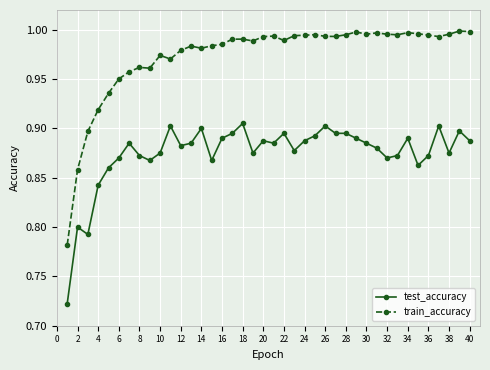

Does the chart display data point markers on the line(s)?

Yes